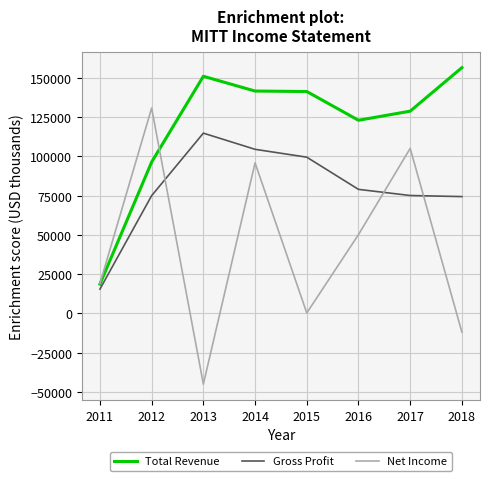

What is the highest value of the Net Income series?

130800